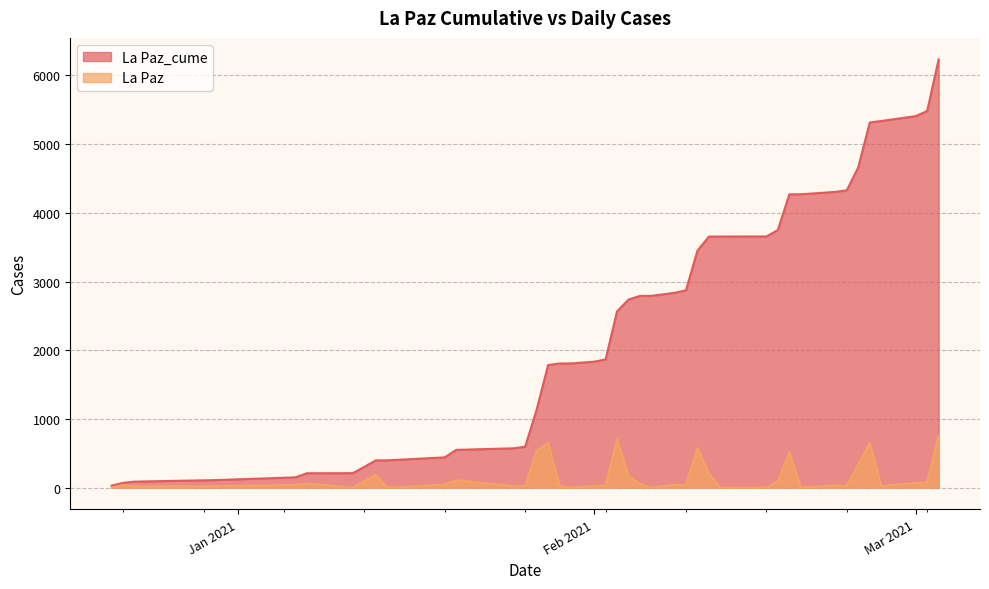

Reading left to right, transcribe all the data shown in this chart.

La Paz_cume: 30	70	88	110	150	210	211	397	398	441	550	573	596	1134	1785	1807	1808	1833	1866	2565	2738	2791	2792	2835	2872	3449	3654	3655	3656	3749	4269	4270	4304	4328	4661	5314	5336	5407	5482	6234
La Paz: 0	40	18	22	40	60	1	186	1	43	109	23	23	538	651	22	1	25	33	699	173	53	1	43	37	577	205	1	1	93	520	1	34	24	333	653	22	71	75	752